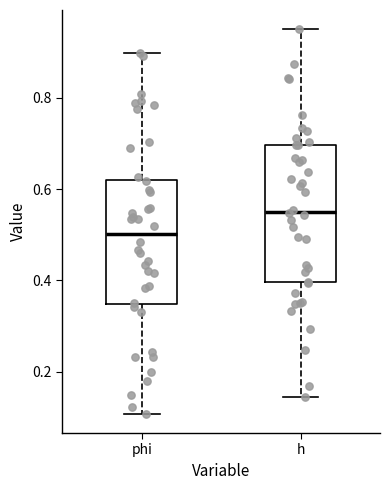

Where does the lower whisker of the box for phi end on the y-axis? The values are not printed on the chart, so give them approximately, as read against the axis.

0.10